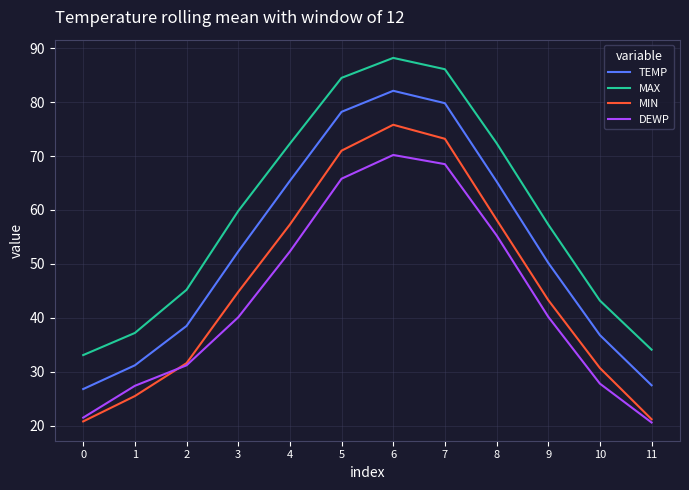

Is it true that DEWP equals 44.3 at 10?

False